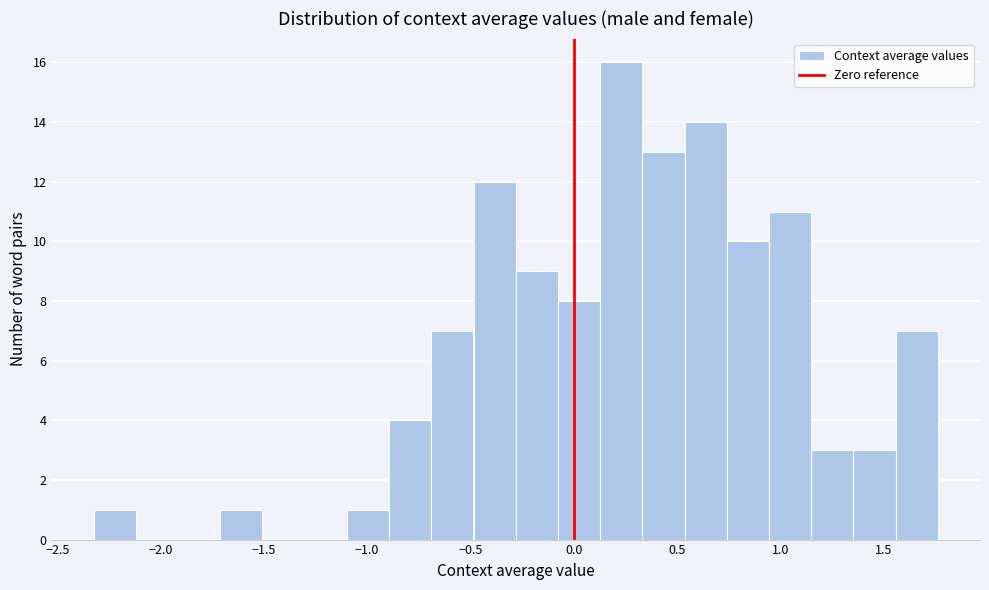

Reading left to right, list every bar in this chart as the range it spans on the x-axis followed by its height. Neither the bar edges nor the heights are printed on the chart, so give them approximately, as read against the axes.

-2.30 to -2.10: 1
-2.10 to -1.90: 0
-1.90 to -1.70: 0
-1.70 to -1.50: 1
-1.50 to -1.30: 0
-1.30 to -1.10: 0
-1.10 to -0.90: 1
-0.90 to -0.70: 4
-0.70 to -0.50: 7
-0.50 to -0.30: 12
-0.30 to -0.10: 9
-0.10 to 0.15: 8
0.15 to 0.35: 16
0.35 to 0.55: 13
0.55 to 0.75: 14
0.75 to 0.95: 10
0.95 to 1.15: 11
1.15 to 1.35: 3
1.35 to 1.55: 3
1.55 to 1.75: 7